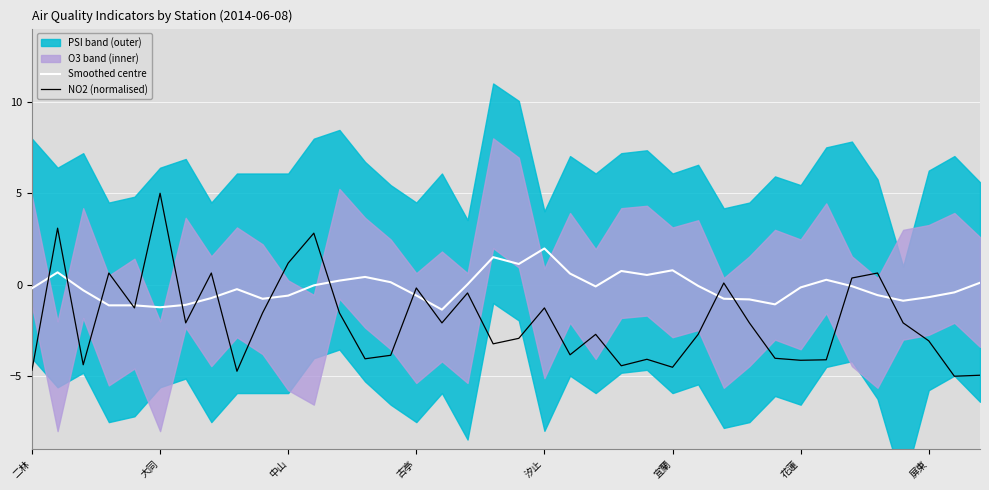

At which label does NO2 (normalised) reach its peak?

大同